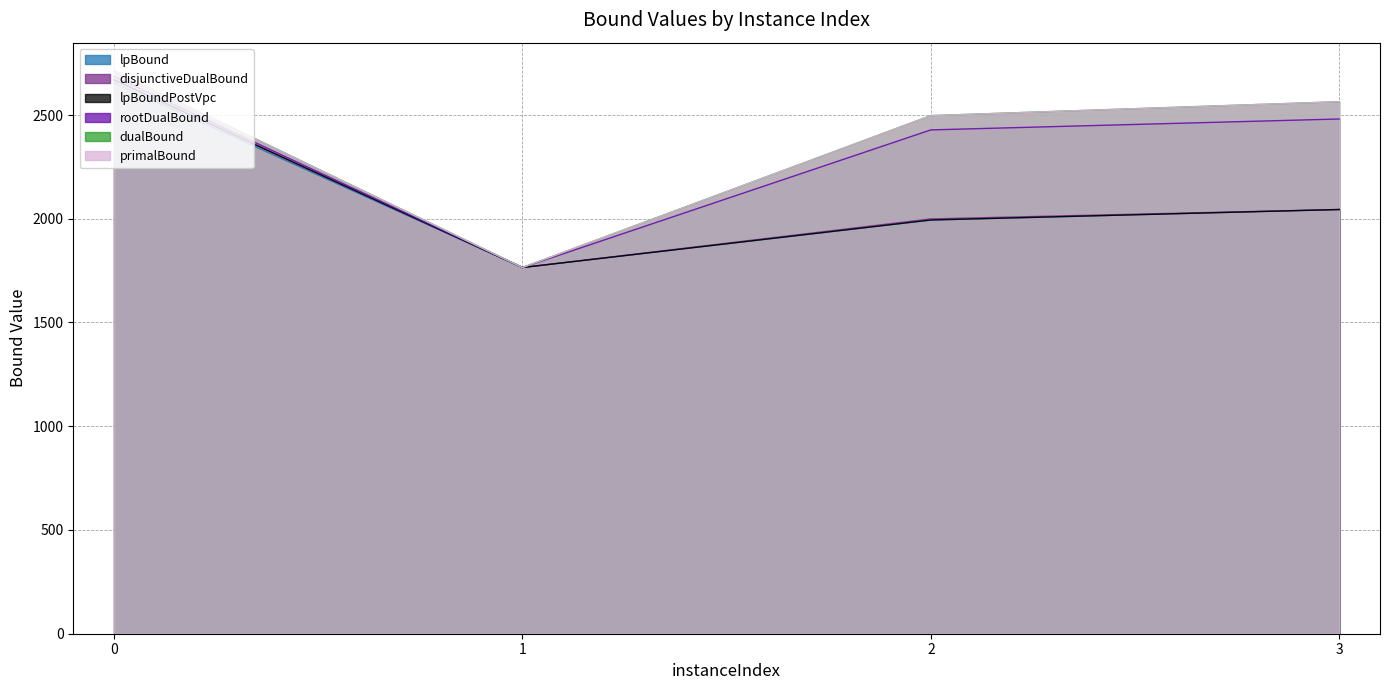

How many data points does each series have?

4